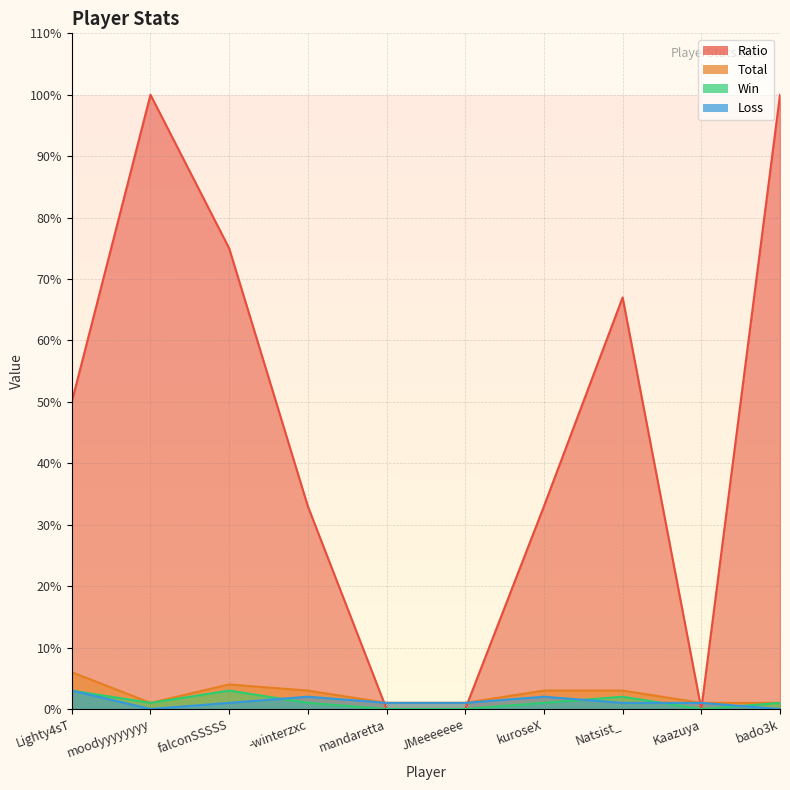

What is the greatest value displayed?

100